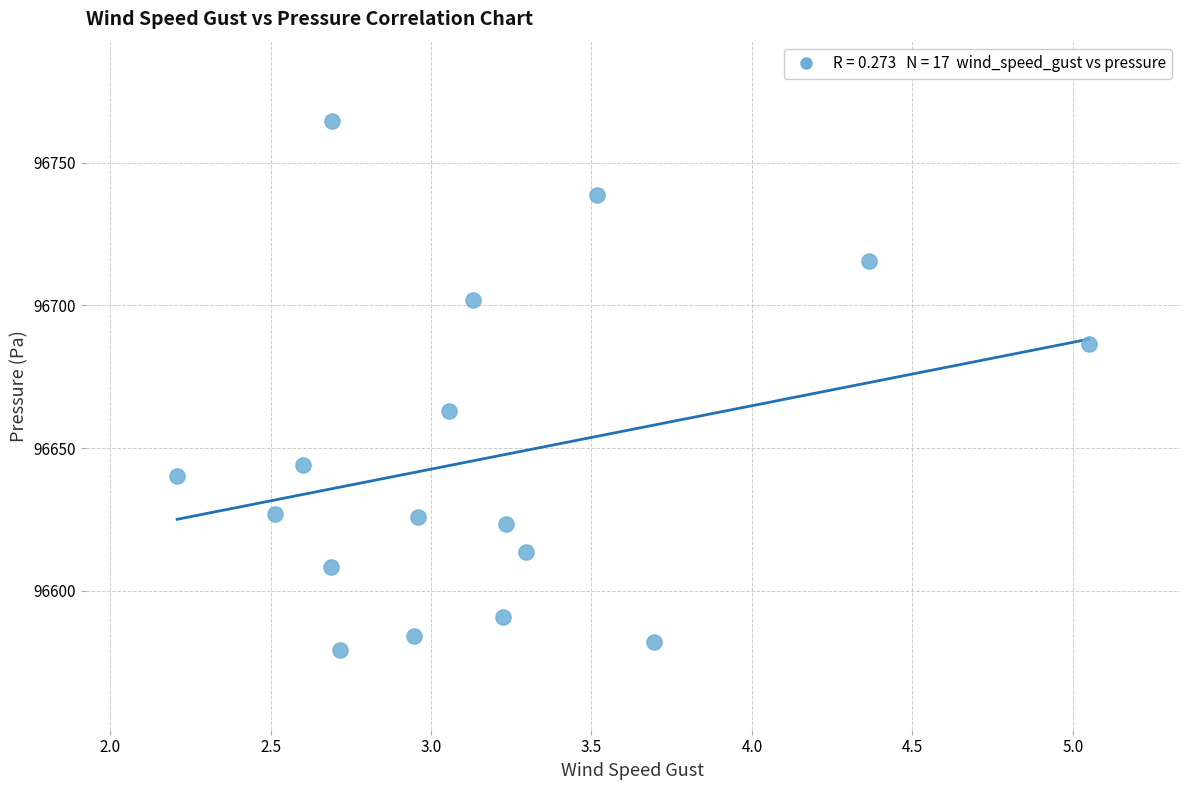

What Y value in the scatter plot is closest to 96671?

96663.0